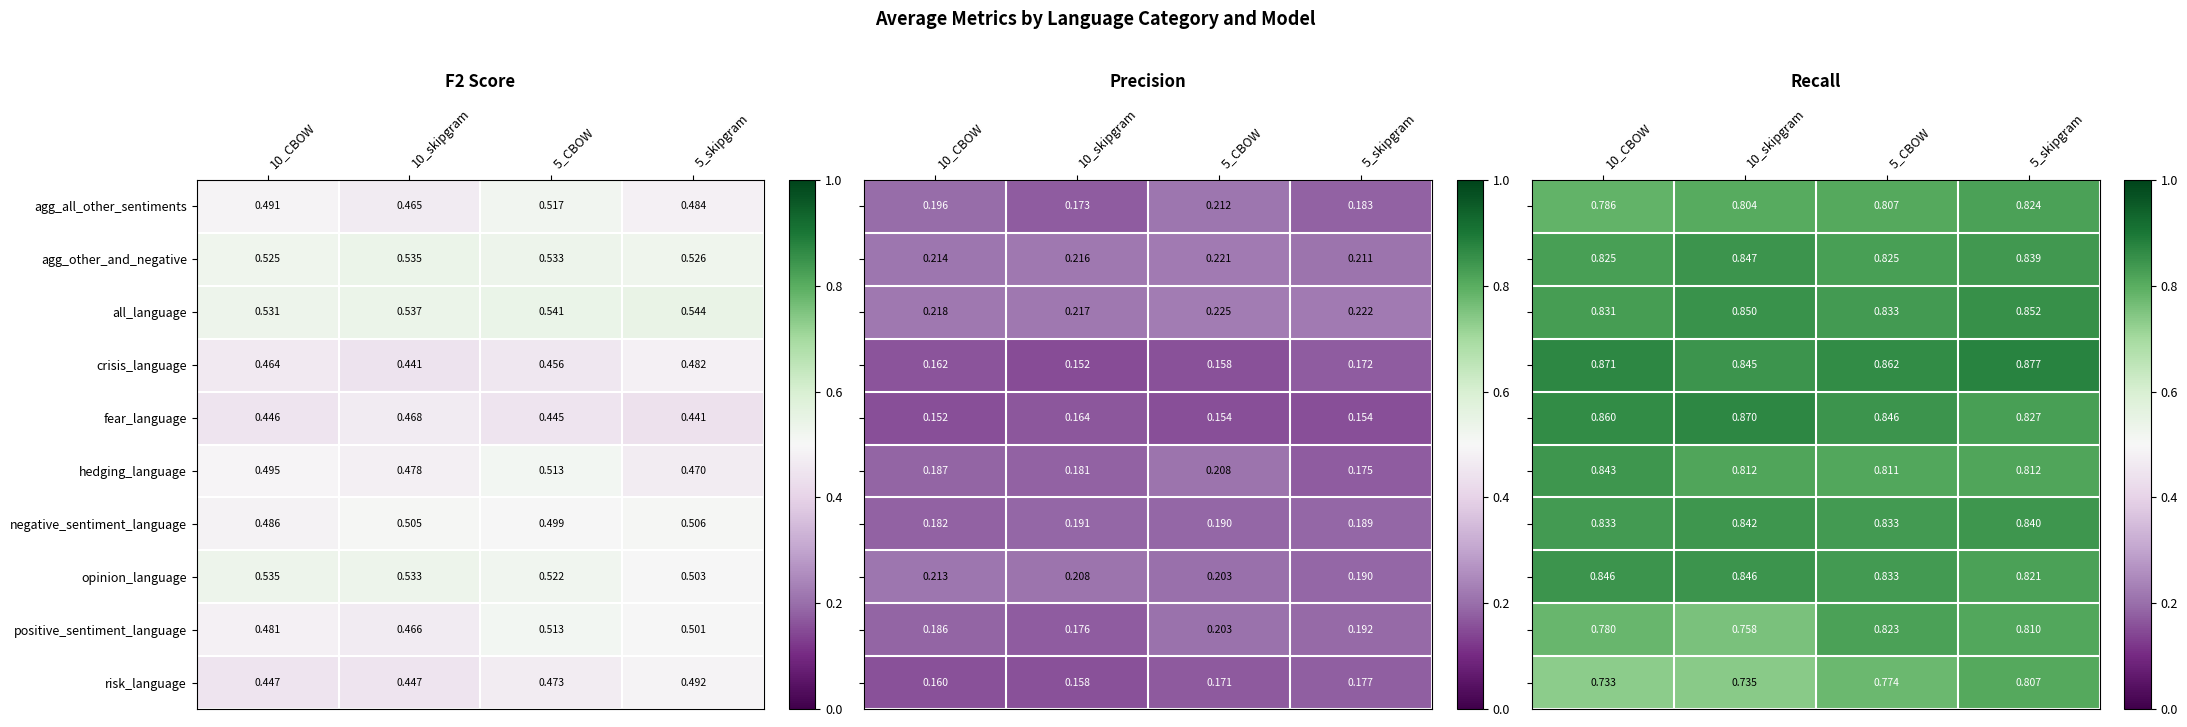

Is the value of all_language at 5_skipgram greater than the value of fear_language at 5_skipgram?

Yes